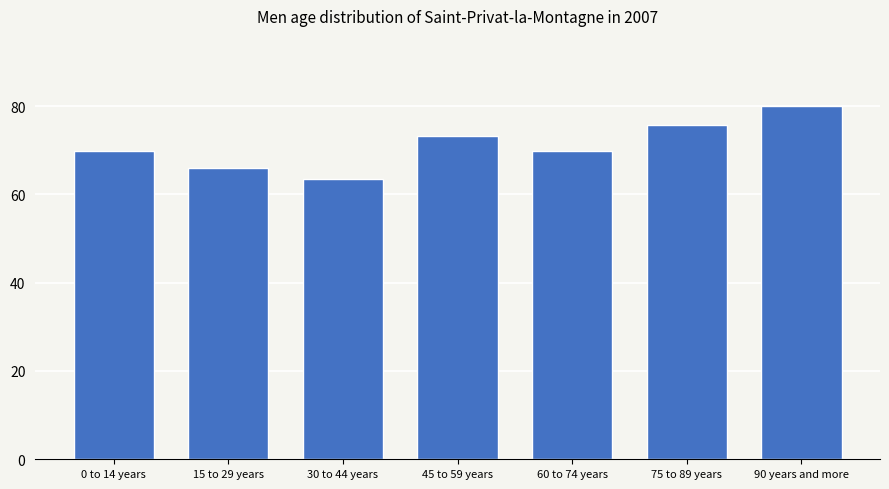

How many data points are less than 69?

2